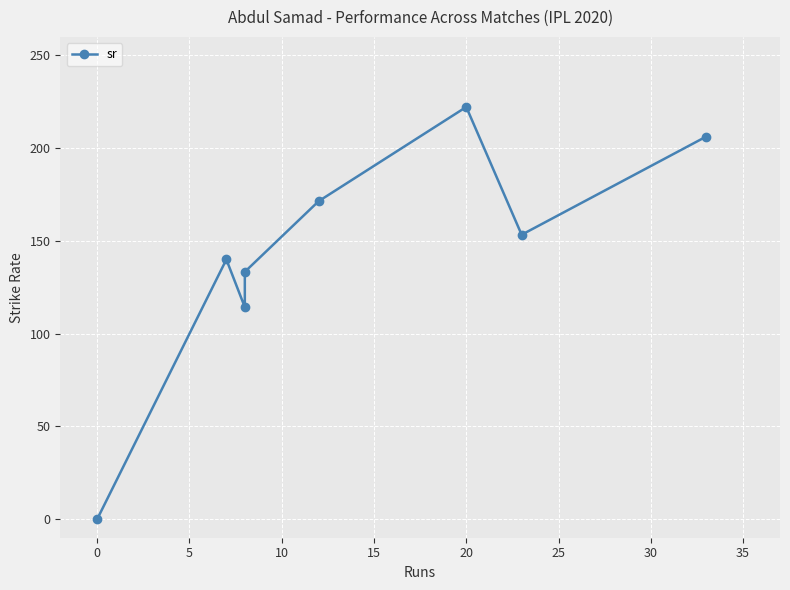

Reading left to right, extract all data points from this chart.

0.0	140.0	114.3	133.3	171.4	222.2	153.3	206.2